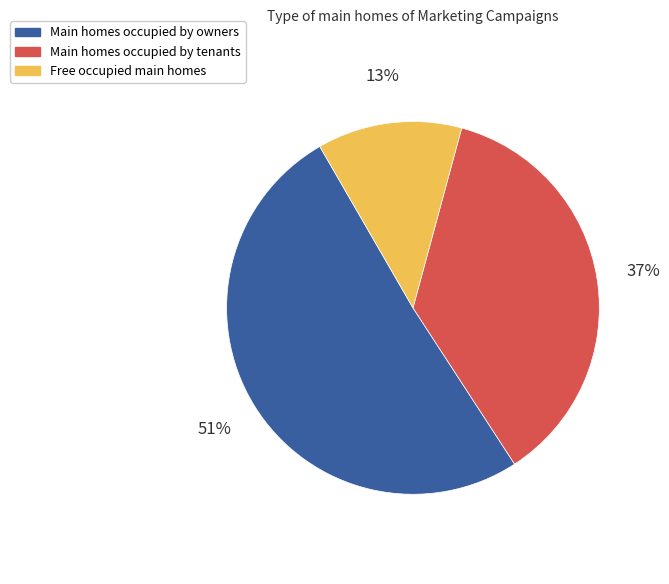

Is there a majority slice in this chart?

Yes